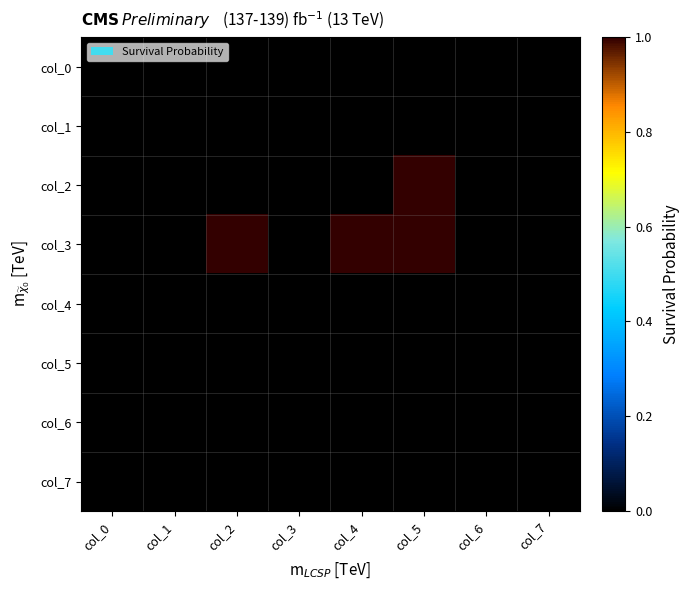

Which has a higher value, col_3 or col_5?

col_3